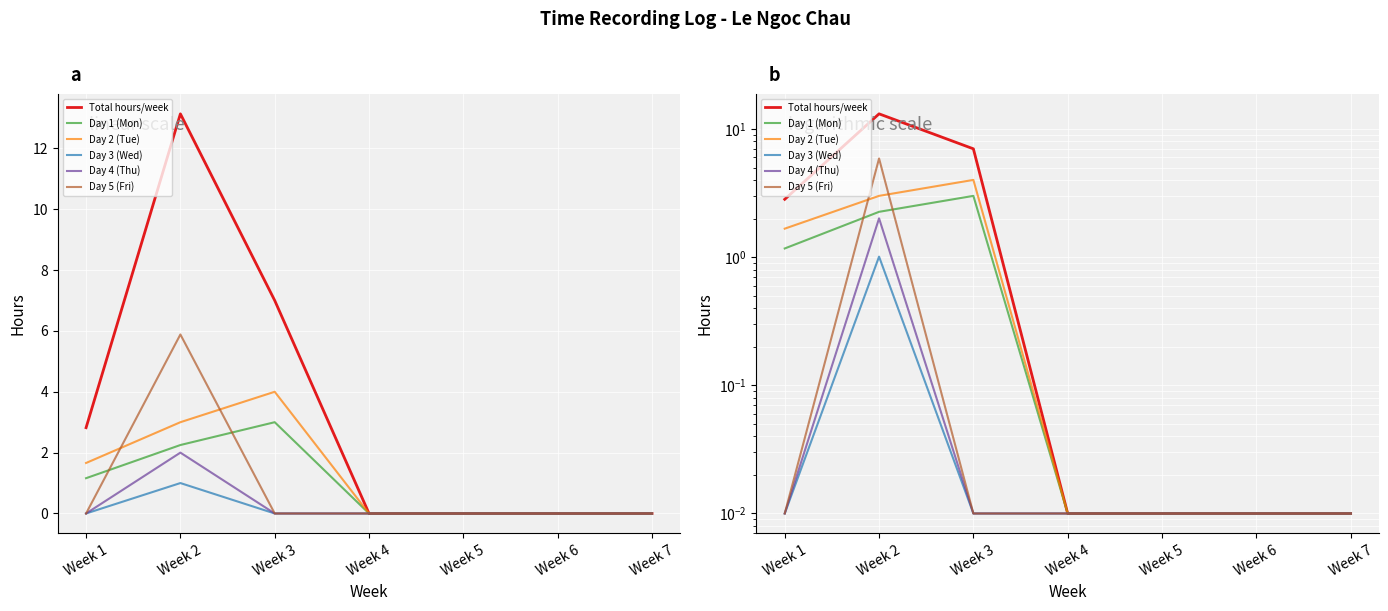

True or false: Day 3 (Wed) and Day 5 (Fri) intersect in this chart.

False